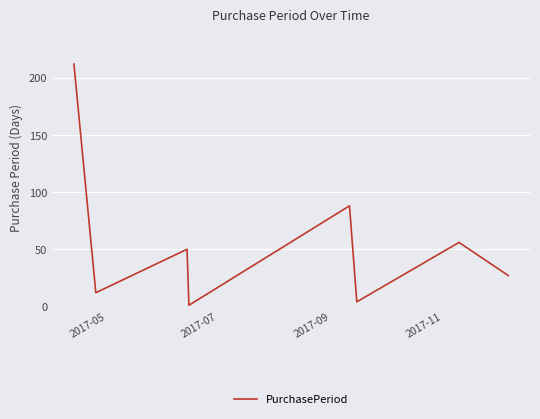

What is the difference between the maximum and minimum values?

211